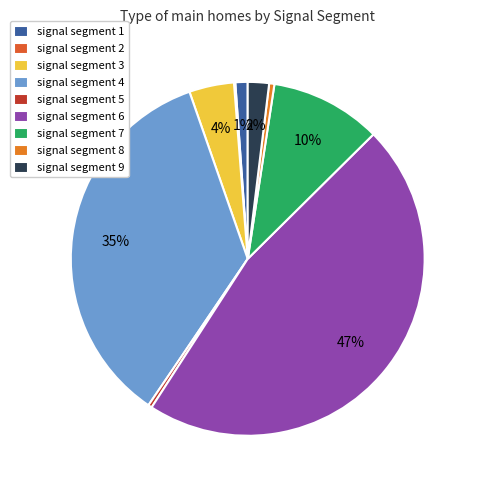

To the nearest percent, what portion does signal segment 3 represent?

4%